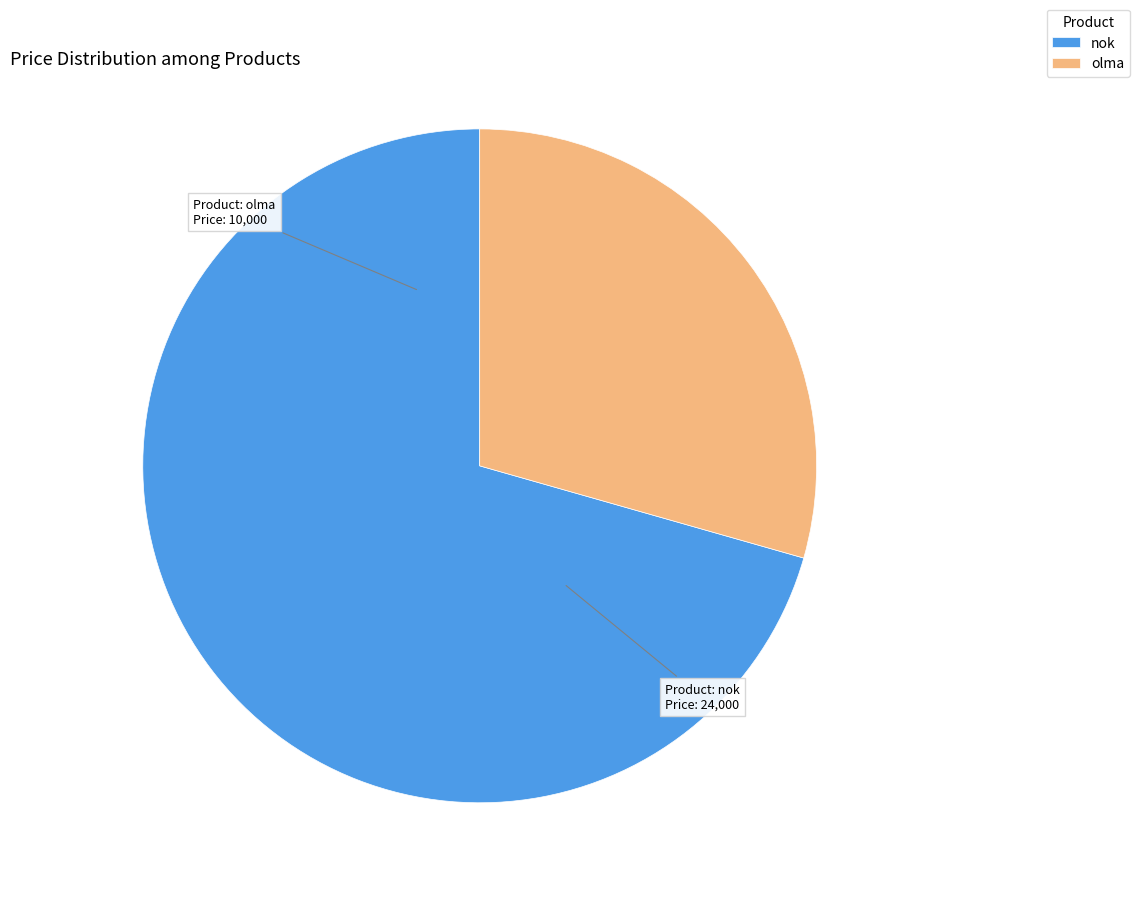

Approximately how many times larger is the value at nok compared to olma?

2.4